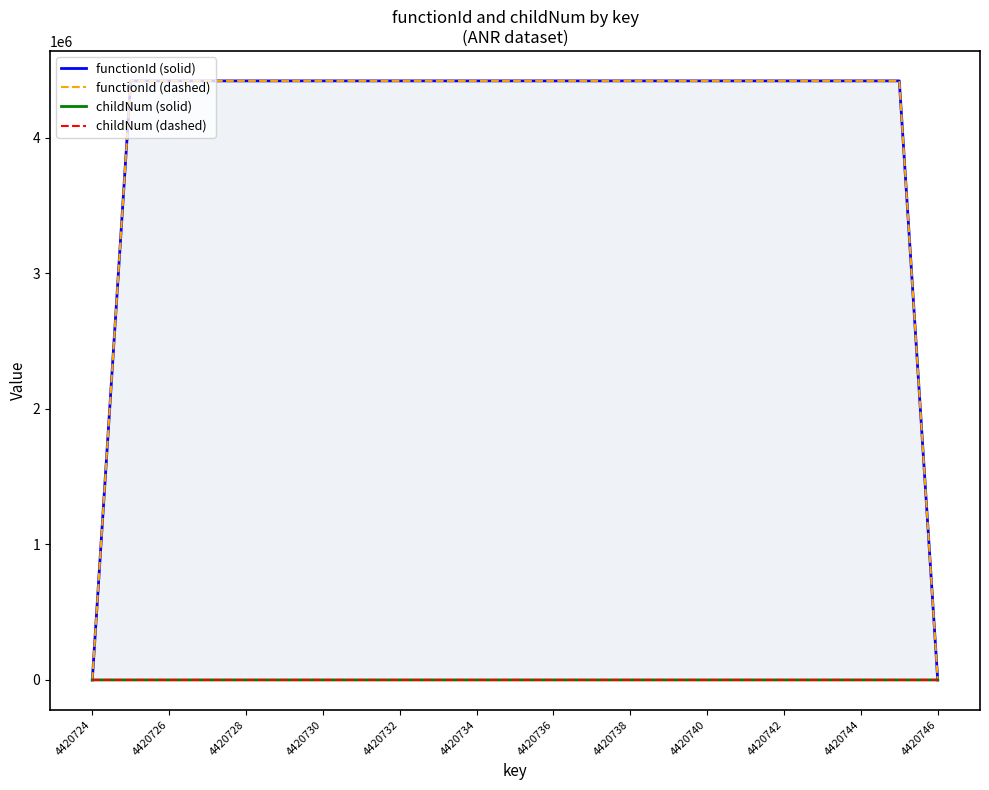

At which label is functionId (solid) closest to 2210362?

4420724